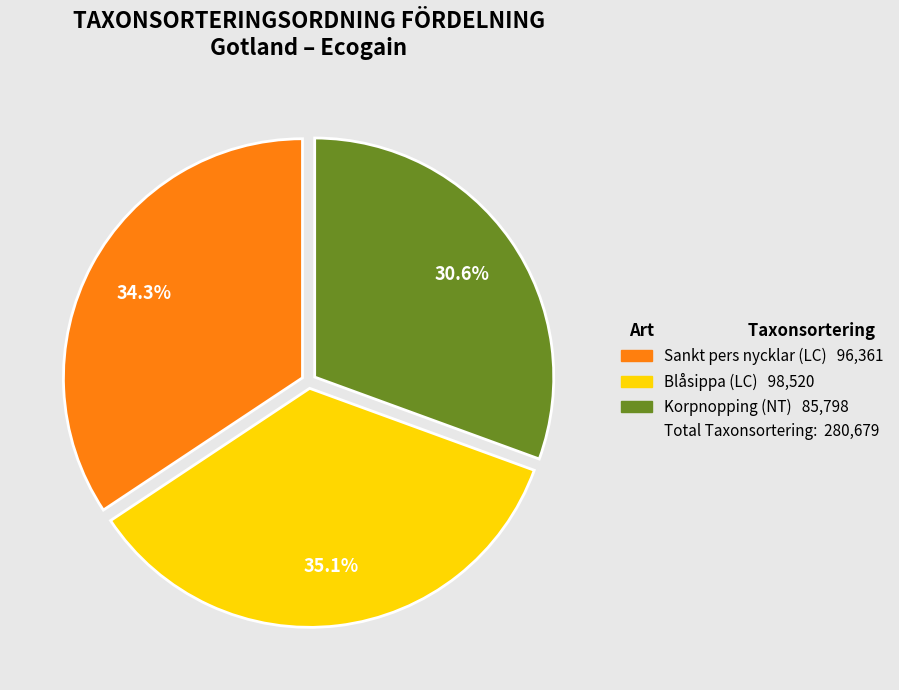

Does any single category account for the majority?

No